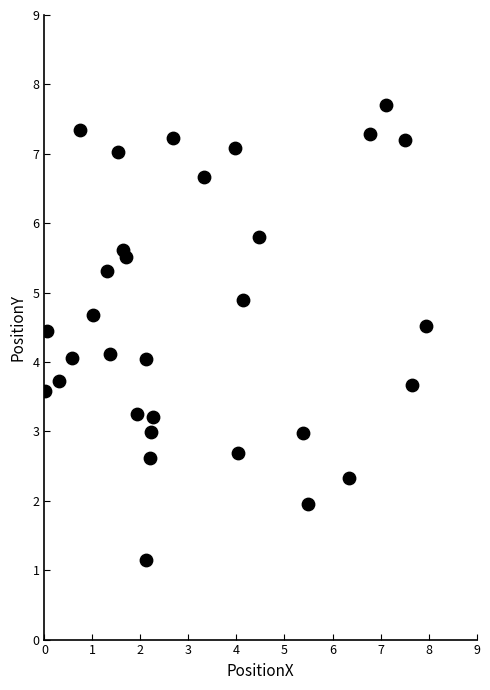

What is the range of Y values (max minus min)?

6.6